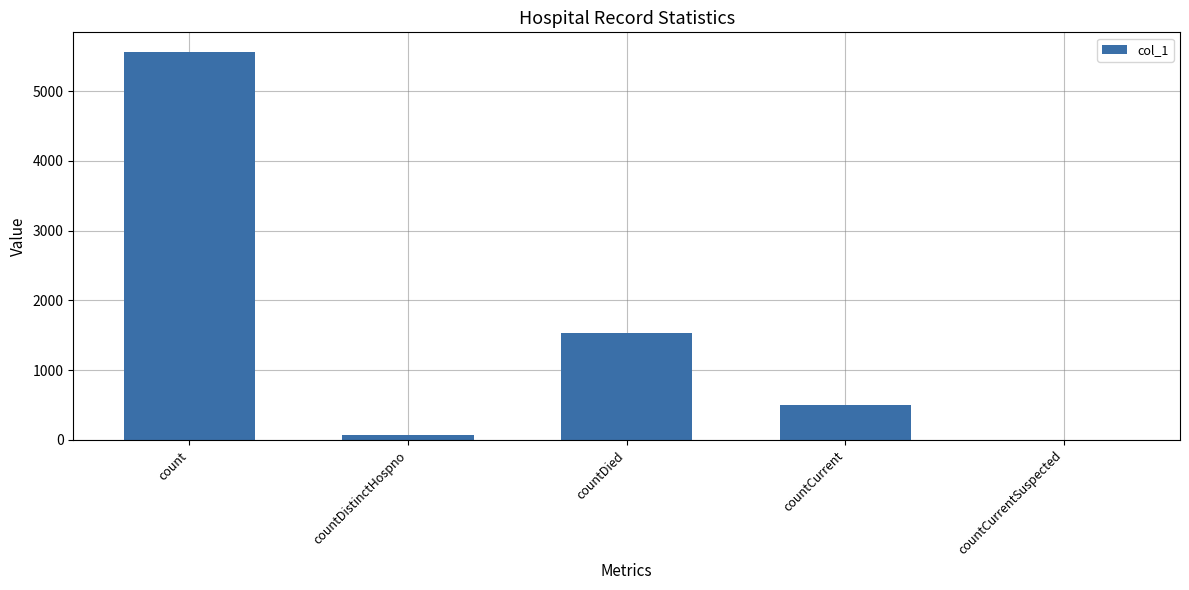

Is it true that the value at countCurrentSuspected is 0?

True